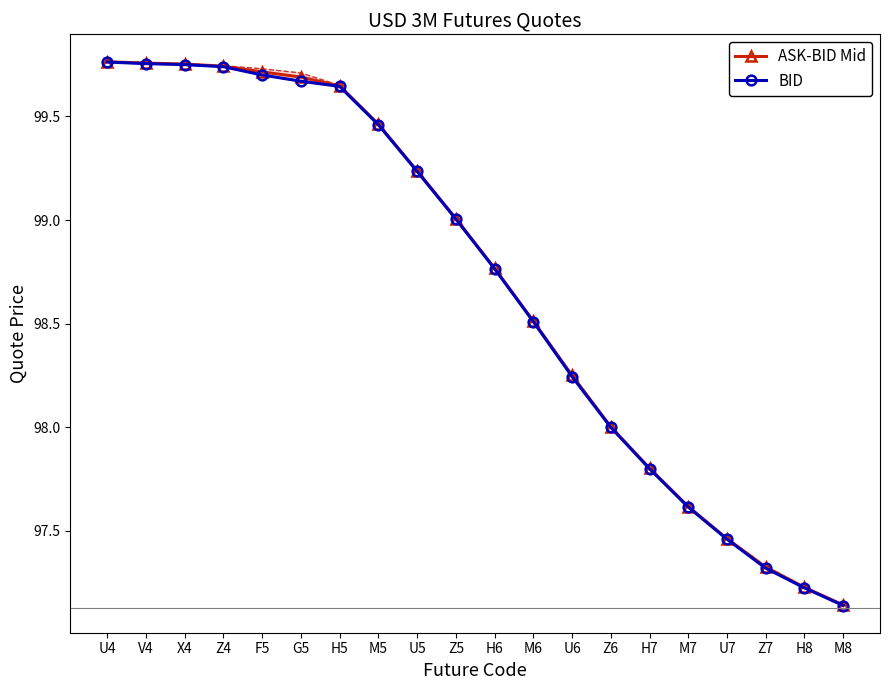

What is the difference between the maximum and minimum values in the ASK-BID Mid series?

2.6